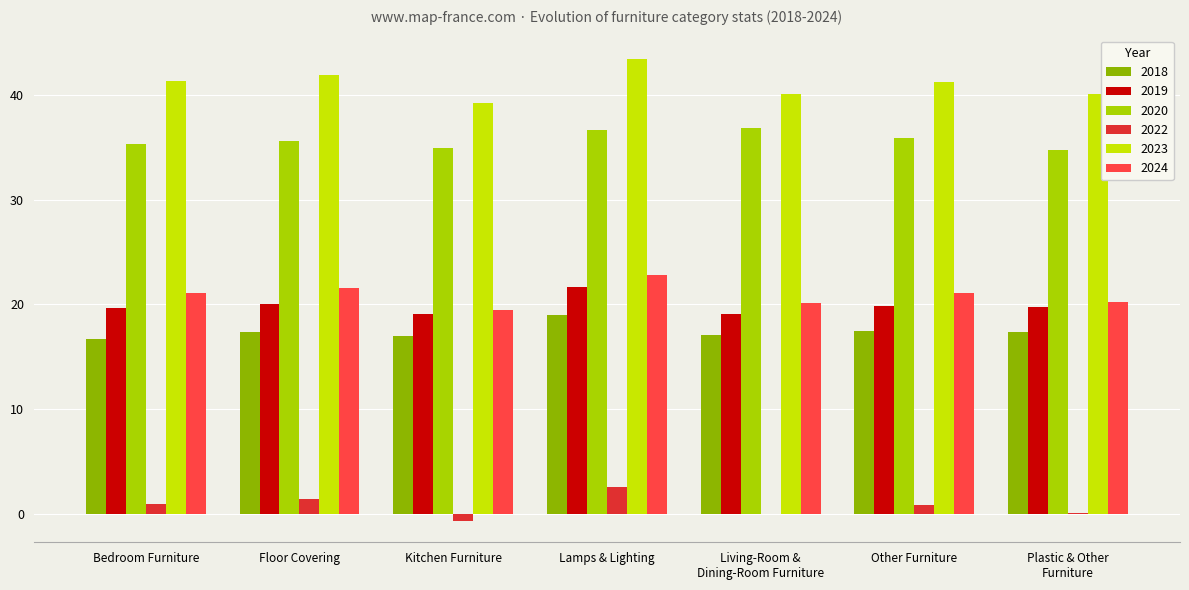

True or false: 2018 has a value of 19.0 at Lamps & Lighting.

True